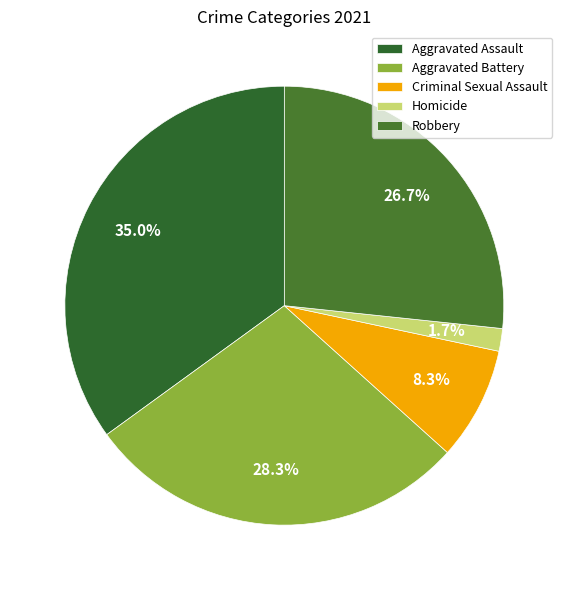

What percentage is the Aggravated Battery slice, to the nearest percent?

28%